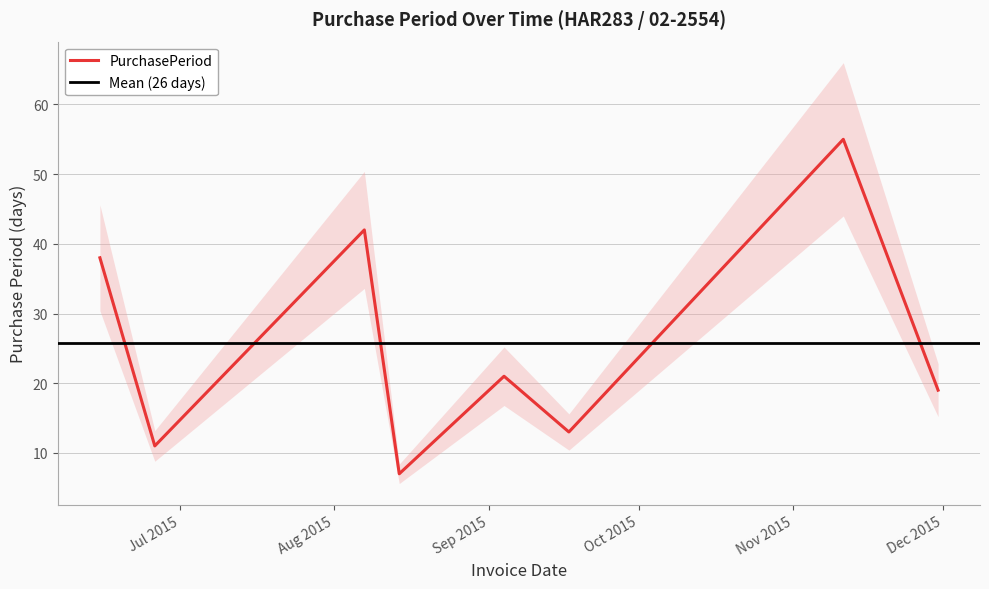

Rank the categories by value from lowest to highest.

2015-08-14, 2015-06-26, 2015-09-17, 2015-11-30, 2015-09-04, 2015-06-15, 2015-08-07, 2015-11-11